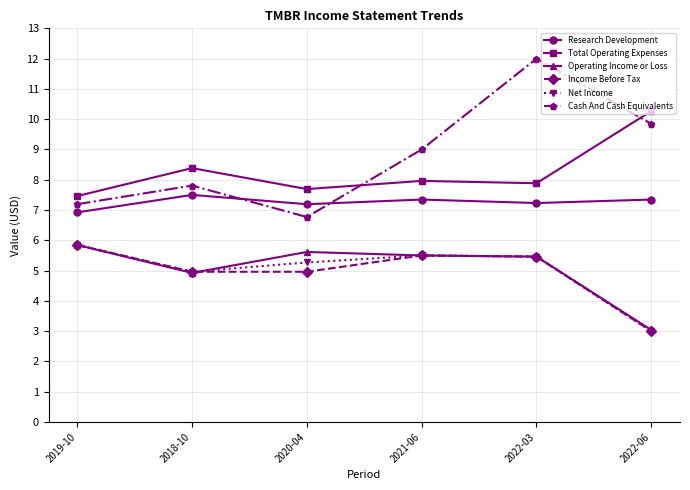

Where does the Operating Income or Loss series first go above 5?

2019-10